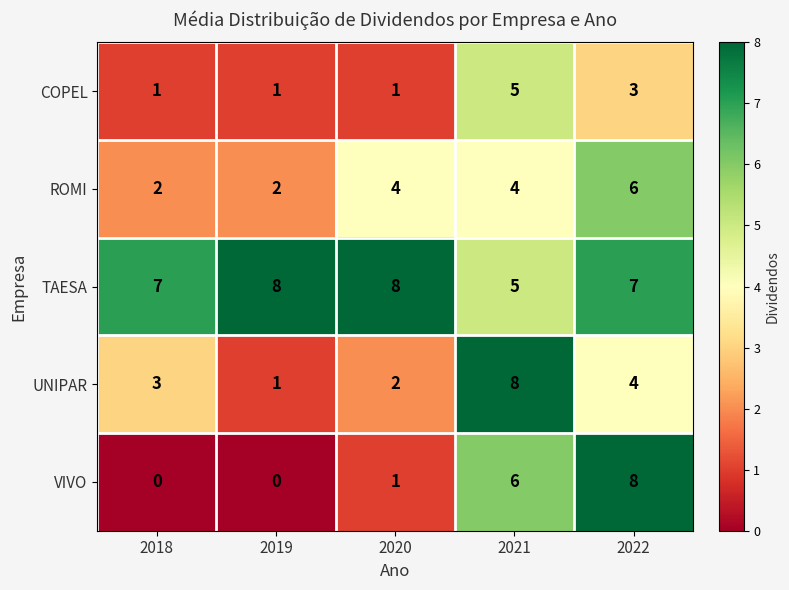

Reading right to left, list all the values displayed in this chart.

COPEL: 2022=3	2021=5	2020=1	2019=1	2018=1
ROMI: 2022=6	2021=4	2020=4	2019=2	2018=2
TAESA: 2022=7	2021=5	2020=8	2019=8	2018=7
UNIPAR: 2022=4	2021=8	2020=2	2019=1	2018=3
VIVO: 2022=8	2021=6	2020=1	2019=0	2018=0